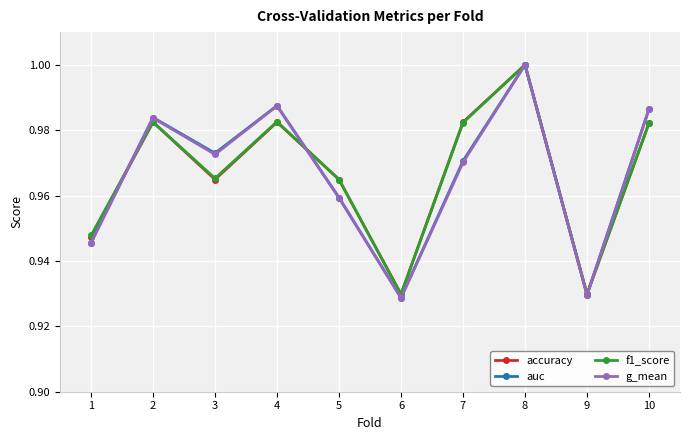

At which category is the sum across all series the highest?

8